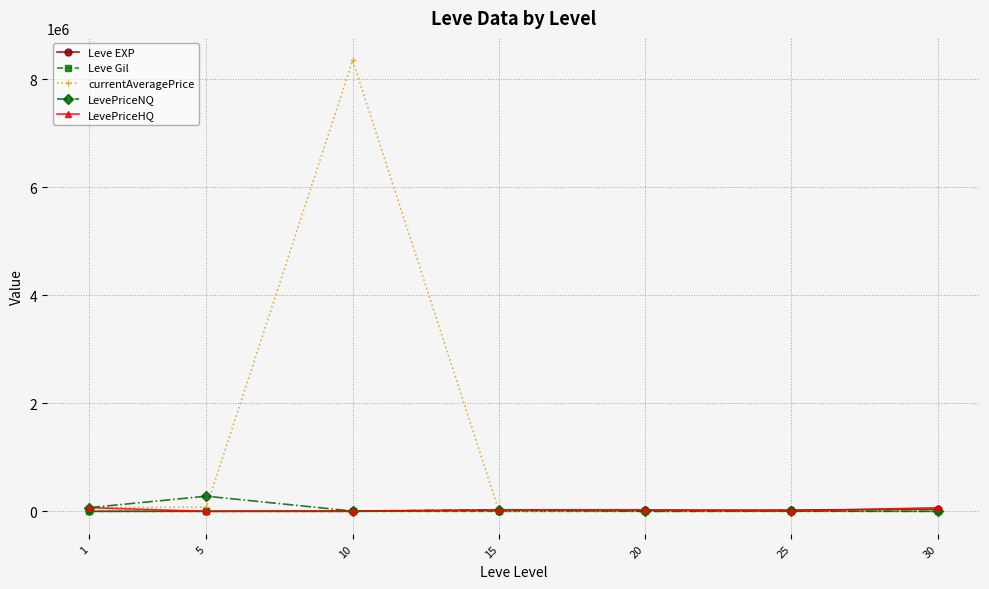

At which category is the sum across all series the highest?

10